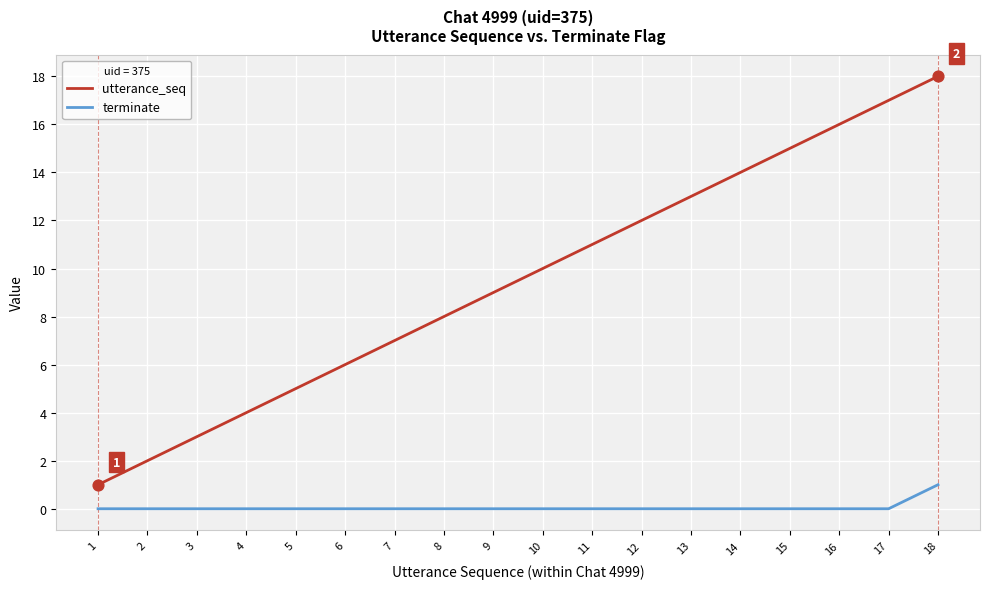

Which series has the widest spread of values?

utterance_seq